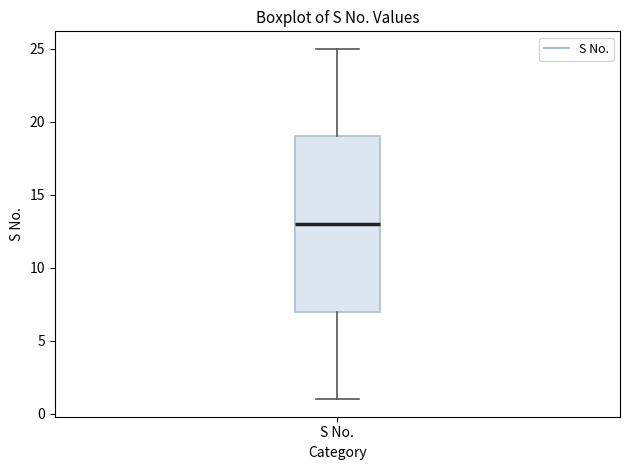

Where is the upper edge of the box for S No. on the y-axis? The values are not printed on the chart, so give them approximately, as read against the axis.

19